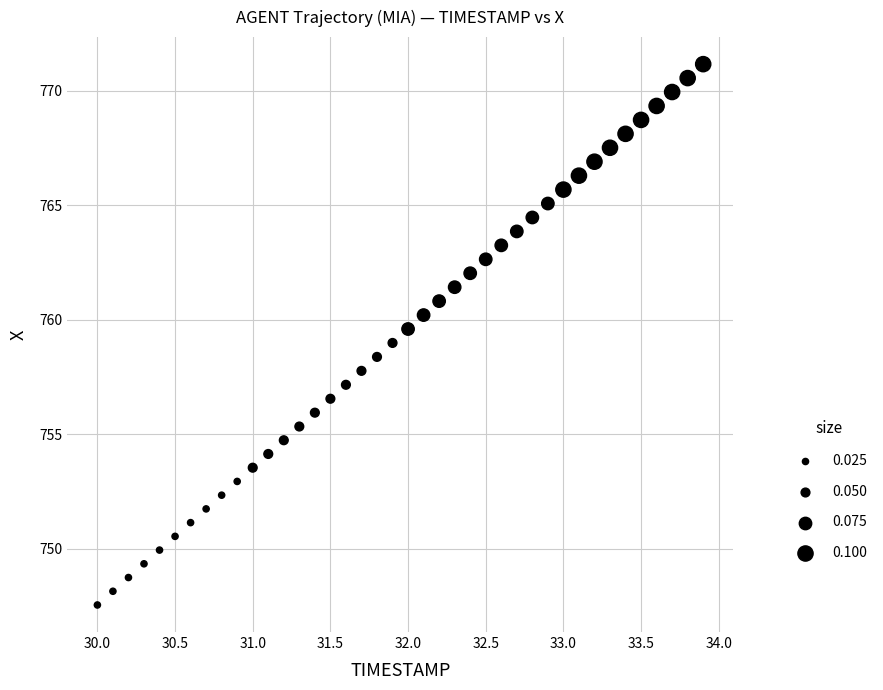

What is the range of X values (max minus min)?

3.9